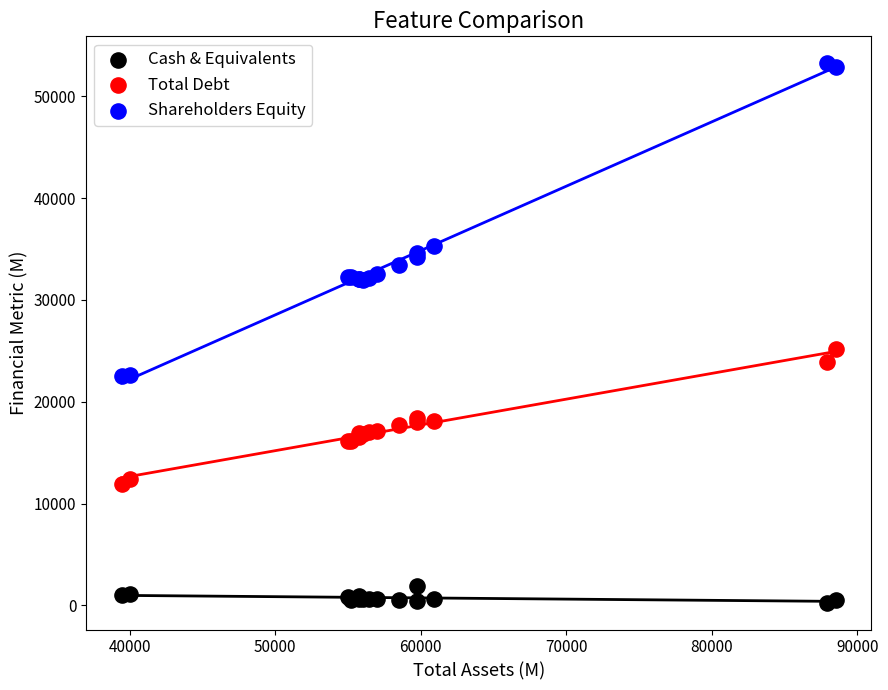

What is the X range (max minus min) for the scatter plot?

49072.7